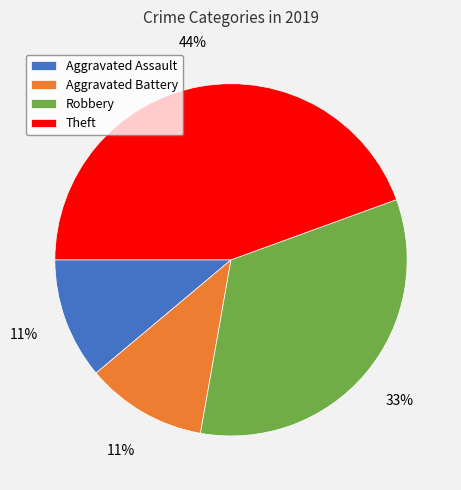

How many segments does this pie chart have?

4